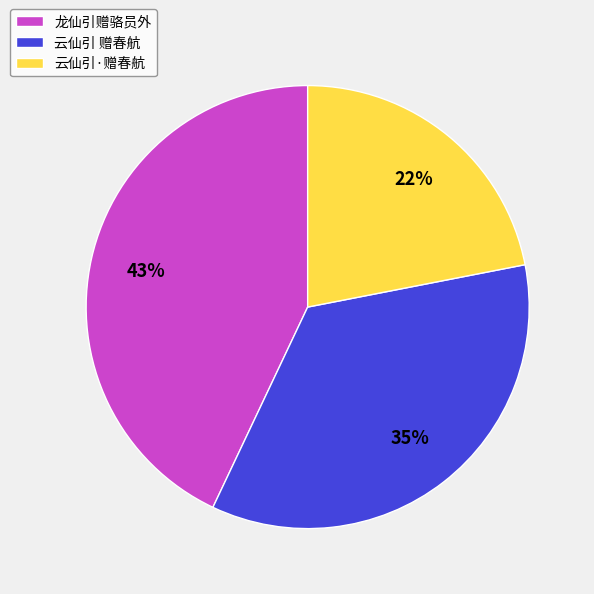

Is the sum of 云仙引 赠春航 and 云仙引·赠春航 greater than half?

Yes